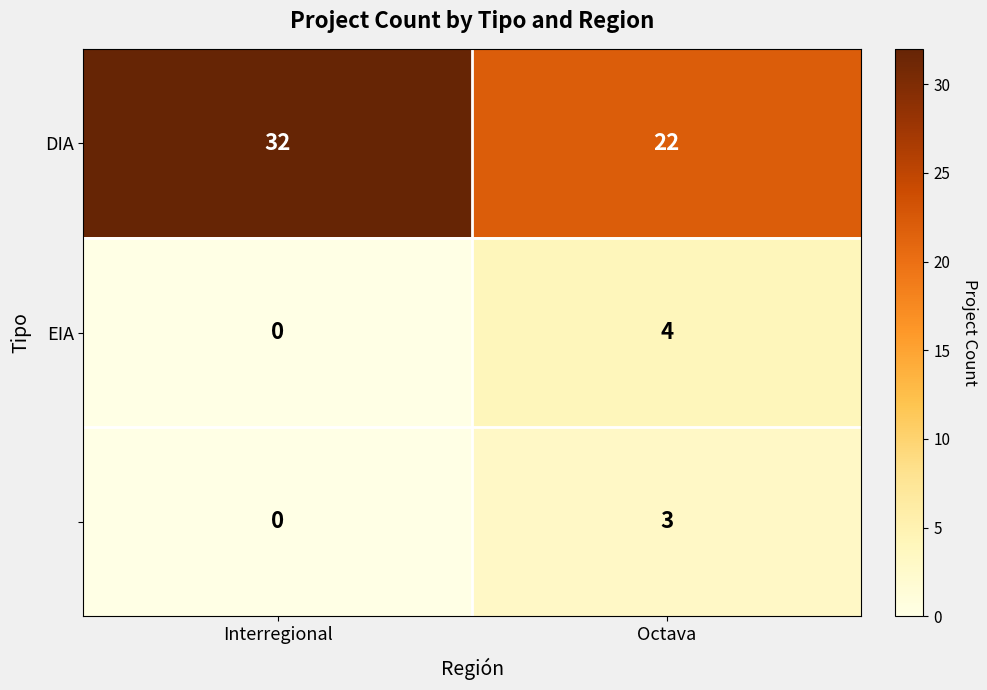

Which category has the lowest value across all series?

Interregional